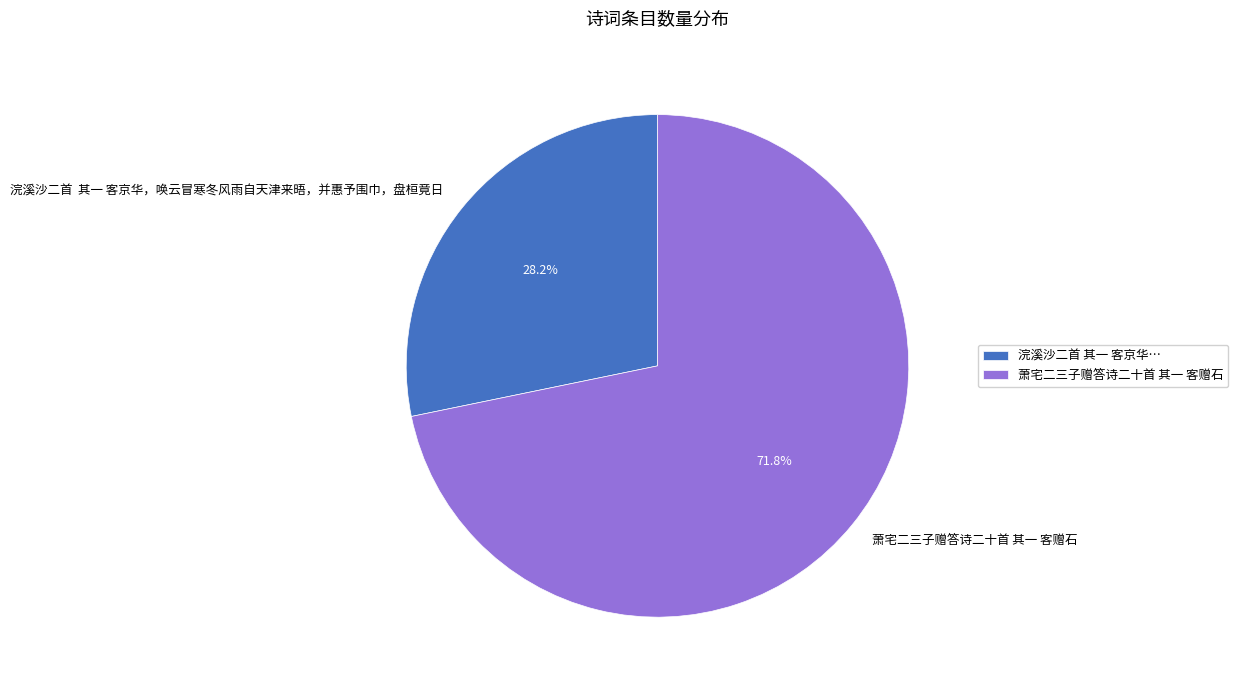

Which slice is the largest?

萧宅二三子赠答诗二十首 其一 客赠石